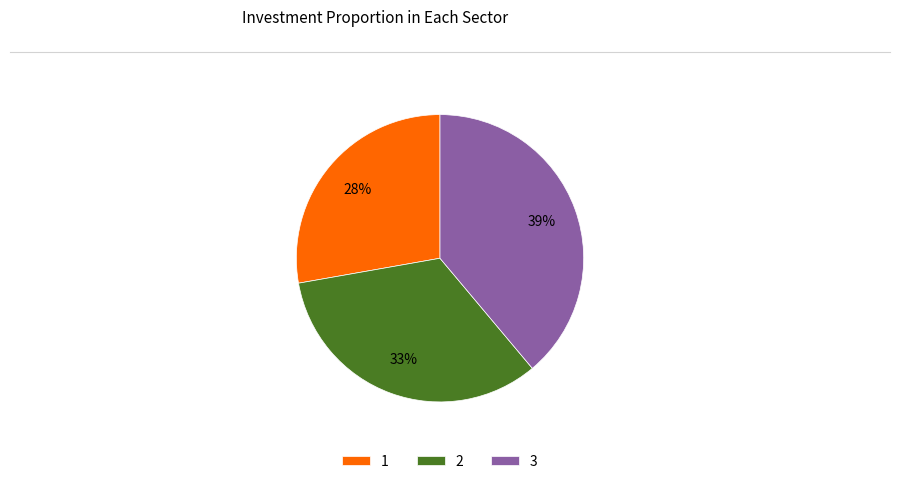

Rank the categories by value from lowest to highest.

1, 2, 3